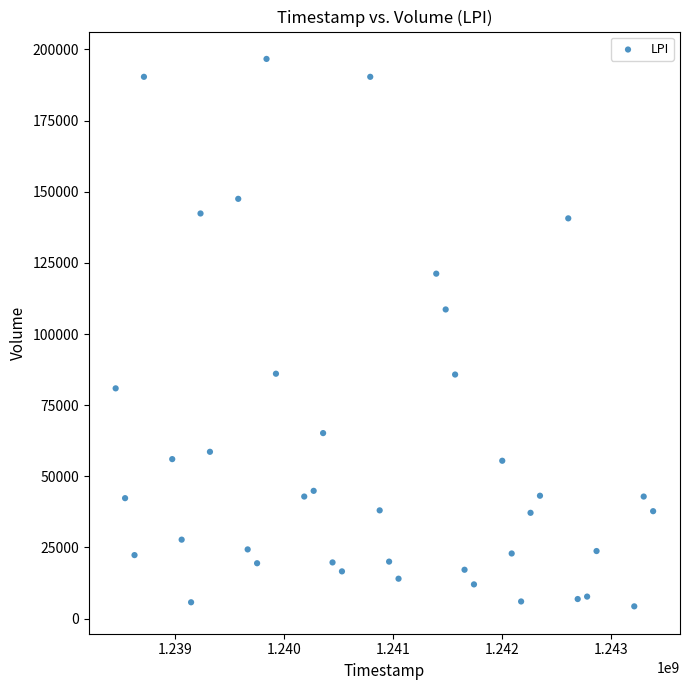

What is the range of X values (max minus min)?

4924800